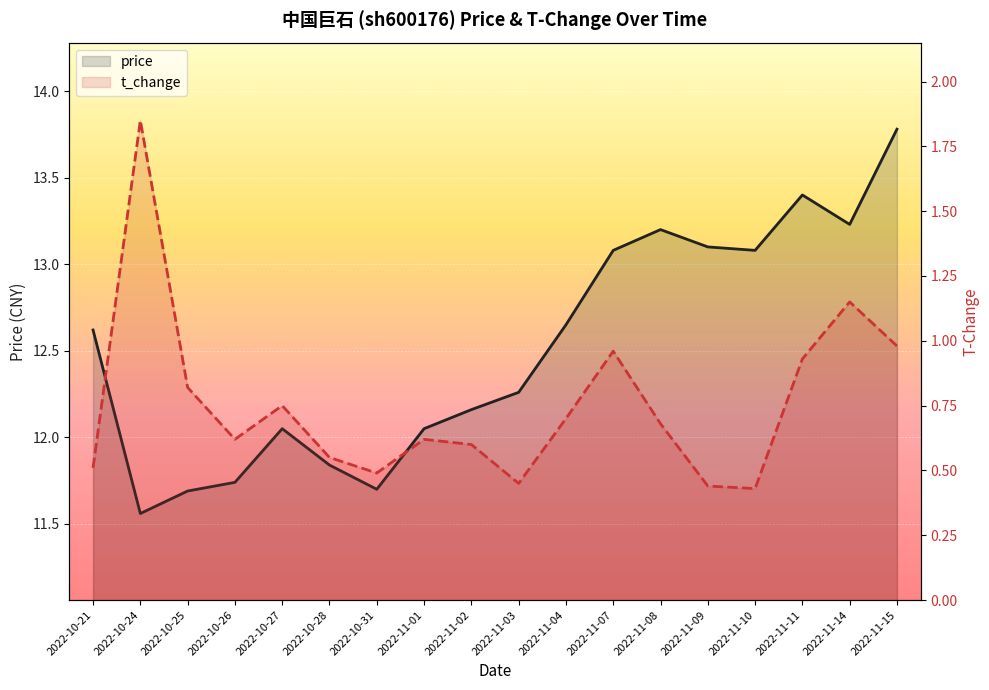

Reading left to right, transcribe all the data shown in this chart.

price: 12.6	11.6	11.7	11.7	12.1	11.8	11.7	12.1	12.2	12.3	12.7	13.1	13.2	13.1	13.1	13.4	13.2	13.8
t_change: 0.5	1.9	0.8	0.6	0.8	0.6	0.5	0.6	0.6	0.5	0.7	1.0	0.7	0.4	0.4	0.9	1.1	1.0